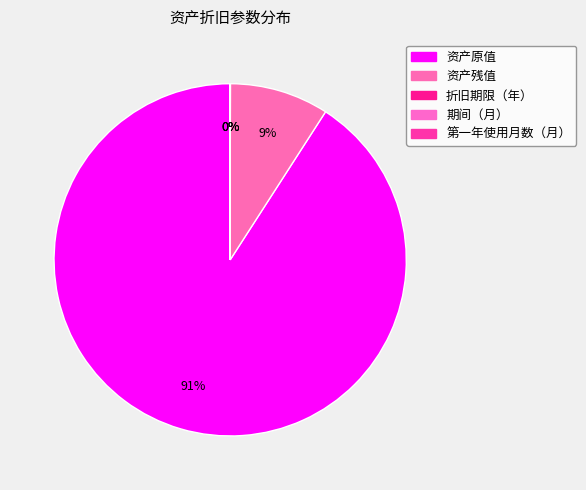

What percentage do 资产残值 and 第一年使用月数（月） together represent?

9.1%